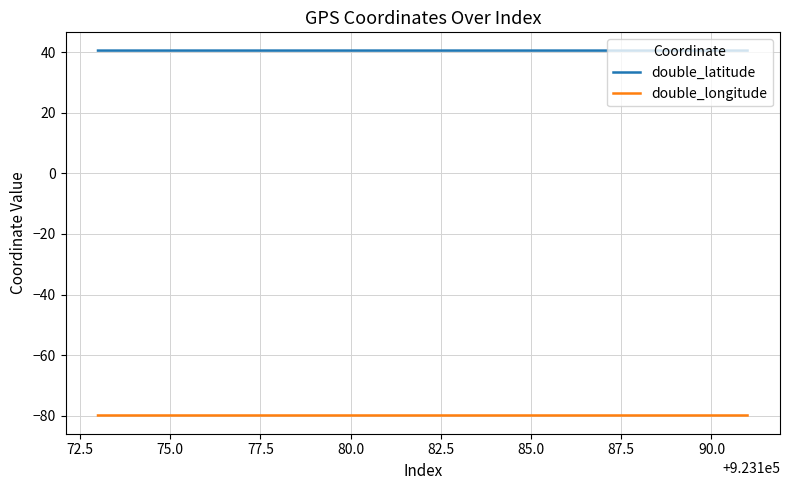

What is the maximum value for double_latitude?

40.5